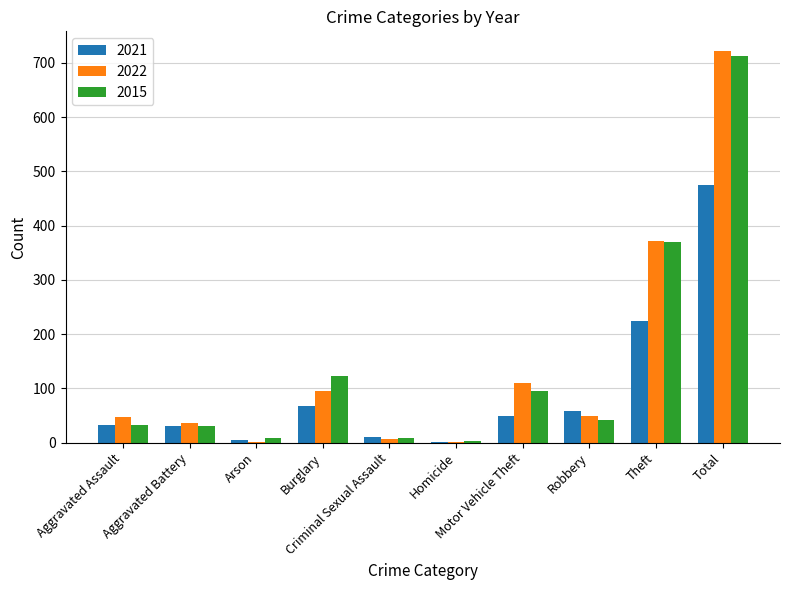

What is the highest value of the 2022 series?

722